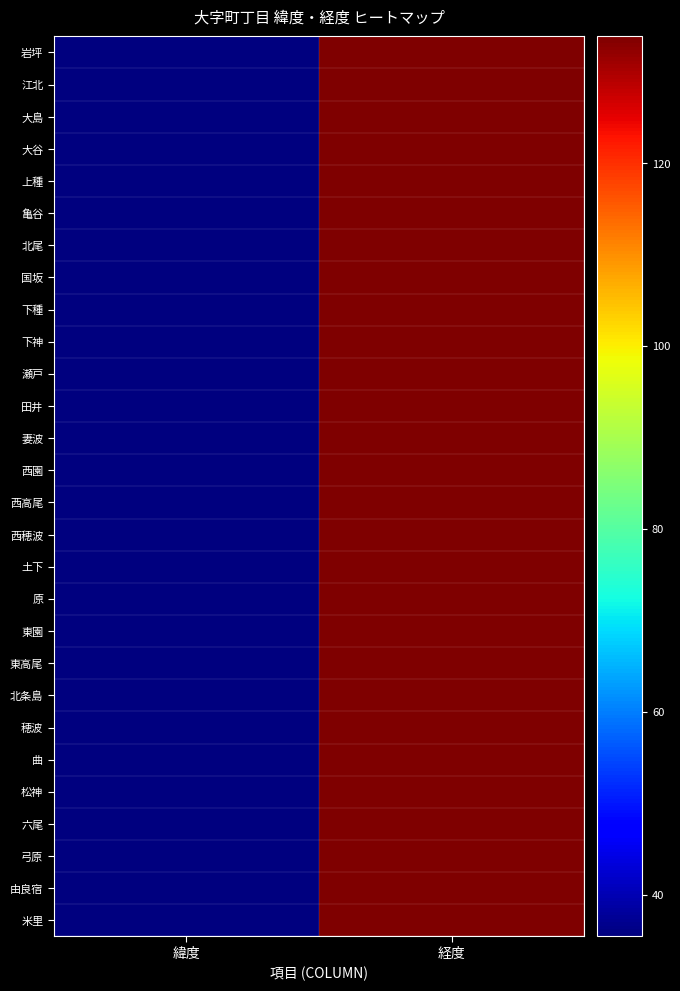

What is the difference between the highest and lowest values at 緯度?

0.1